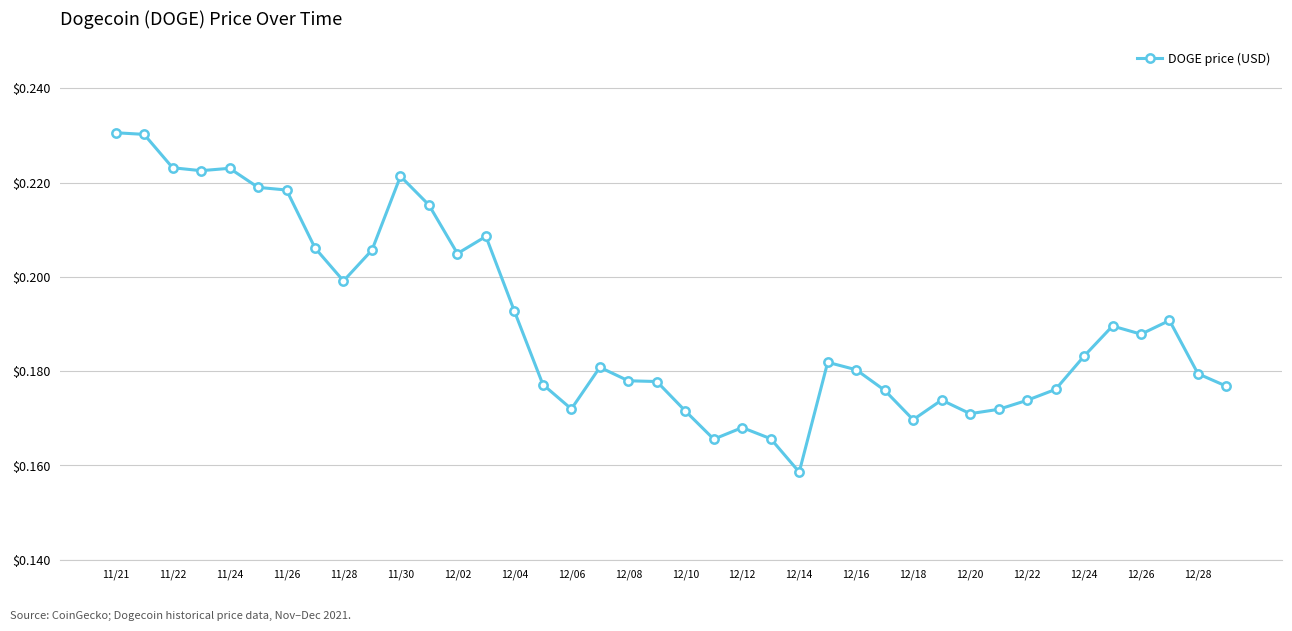

What is the sum of all values?

7.6